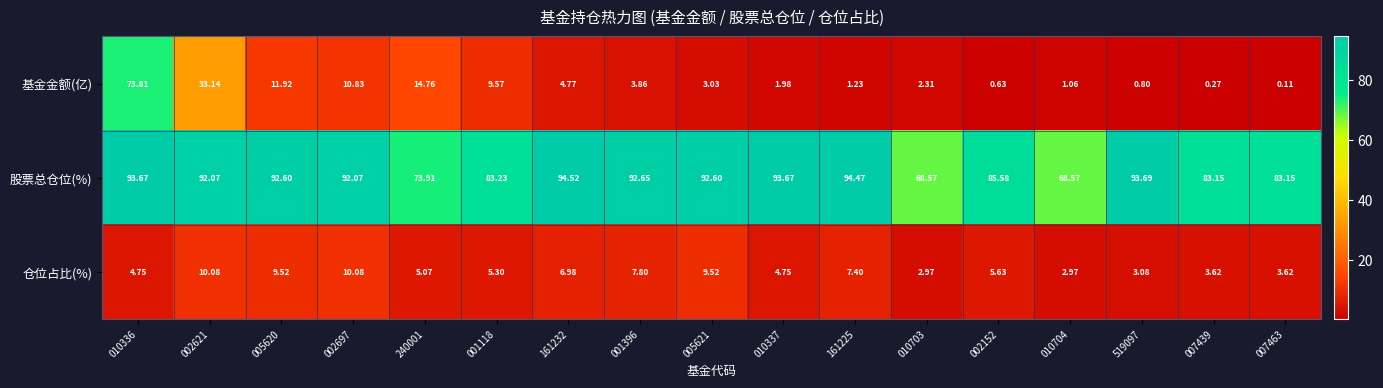

Between 002621 and 007463, which series saw the biggest shift?

基金金额(亿)